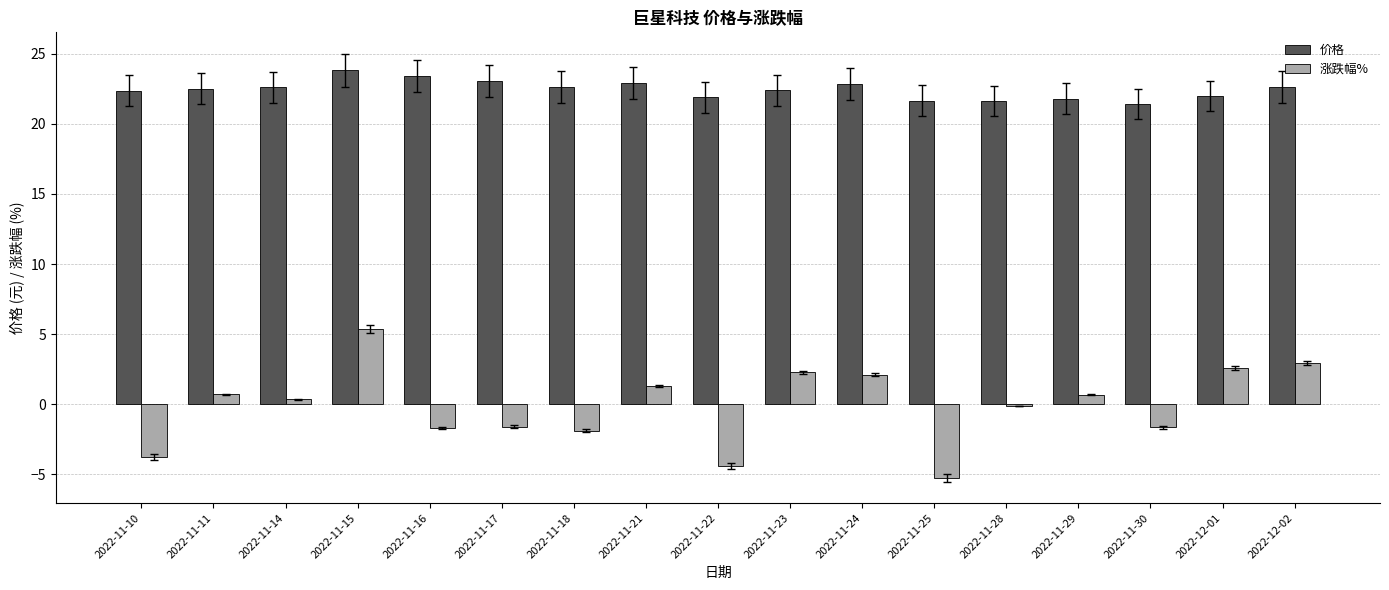

What is the approximate value of 涨跌幅% at 2022-11-11?

0.7